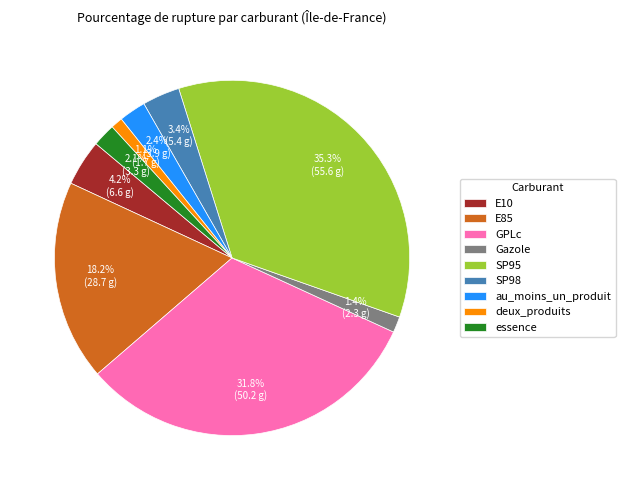

What percentage is NOT represented by deux_produits?

98.9%